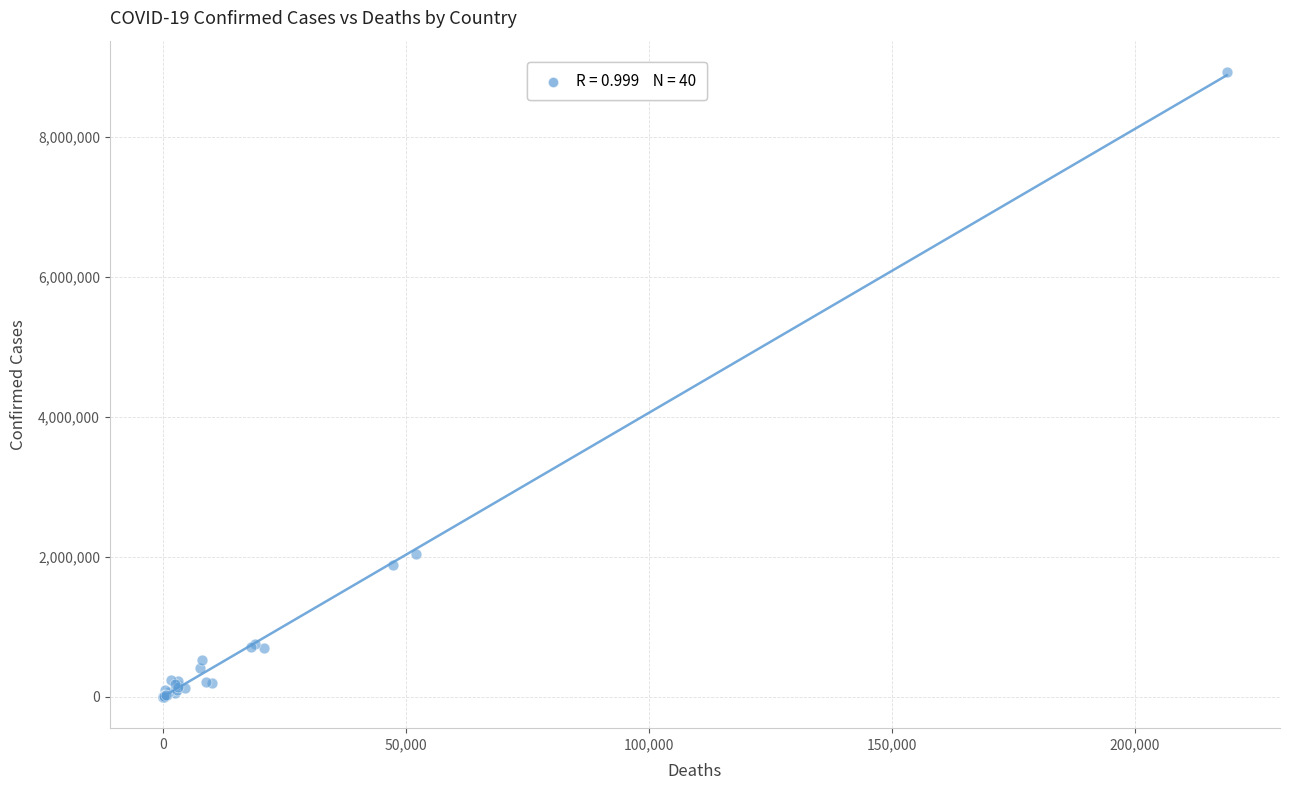

What Y value in the scatter plot is closest to 4466766?

2041352